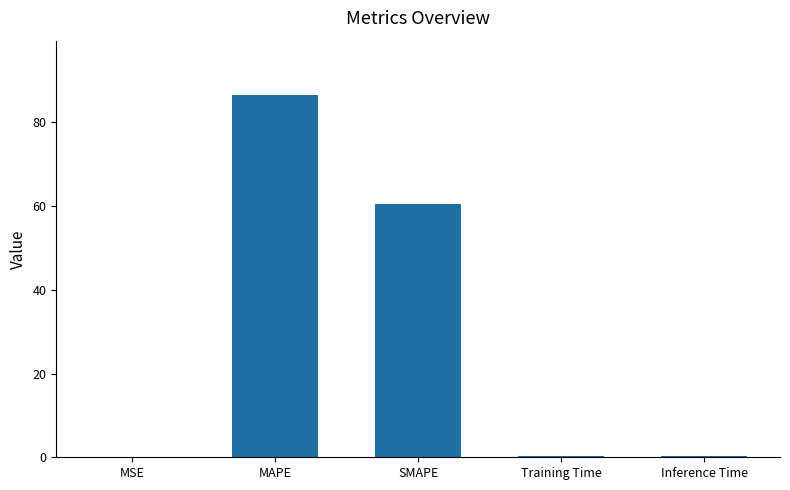

True or false: the data shows 86.5 at MAPE.

True